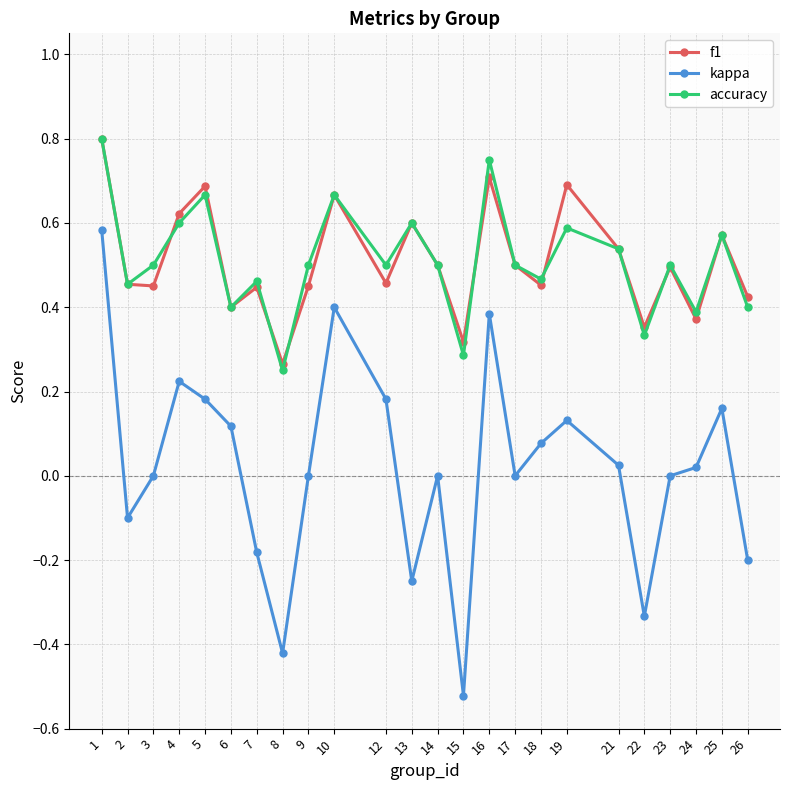

Between 2 and 22, which series saw the biggest shift?

kappa